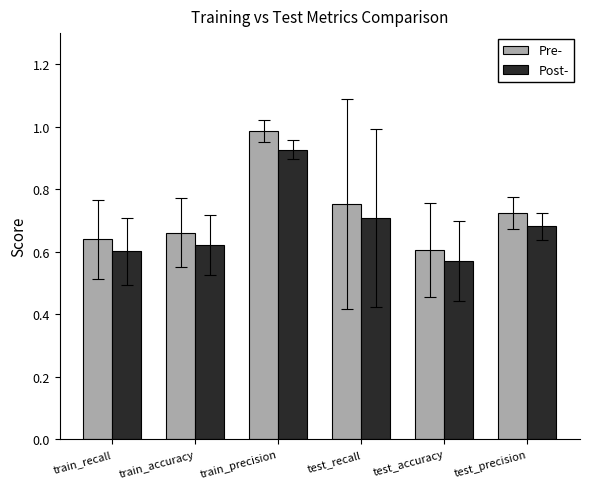

Is it true that Post- equals 0.7 at test_recall?

True